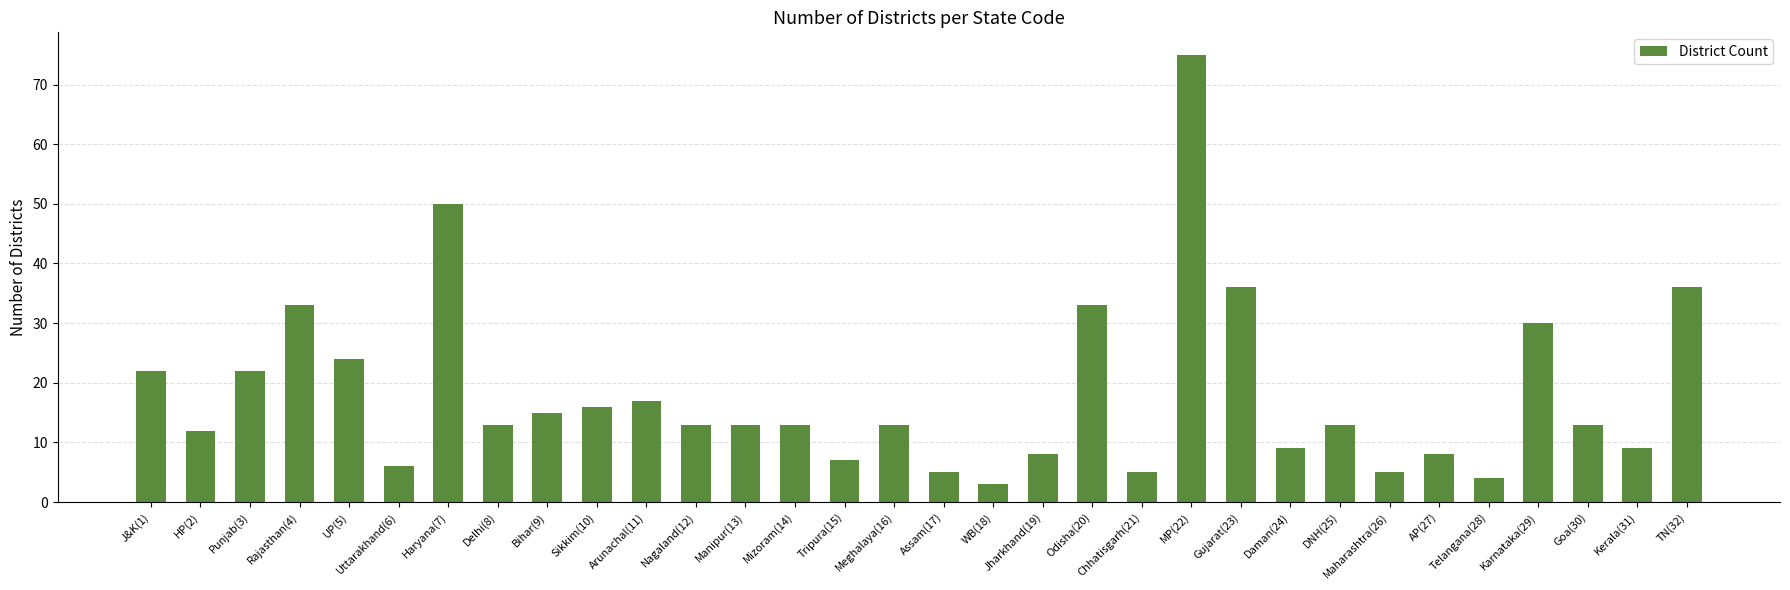

Approximately how many times larger is the value at J&K(1) compared to Chhatisgarh(21)?

4.4